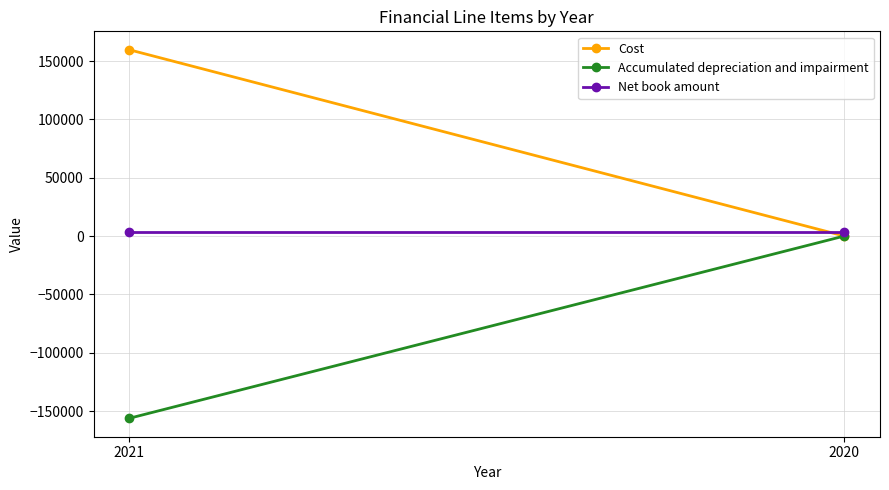

At how many categories does at least one series exceed 39950?

1